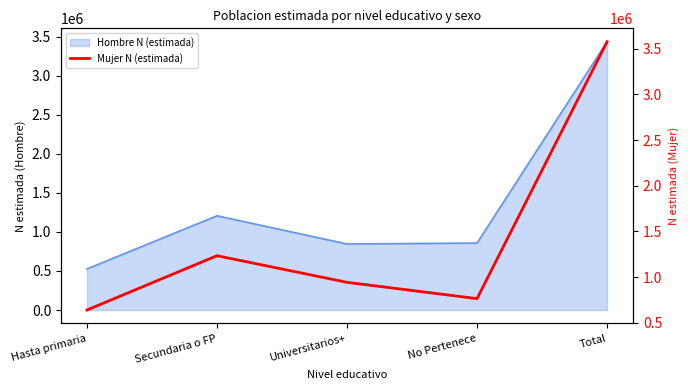

What is the ratio of the value at Hasta primaria to the value at Total?

0.2